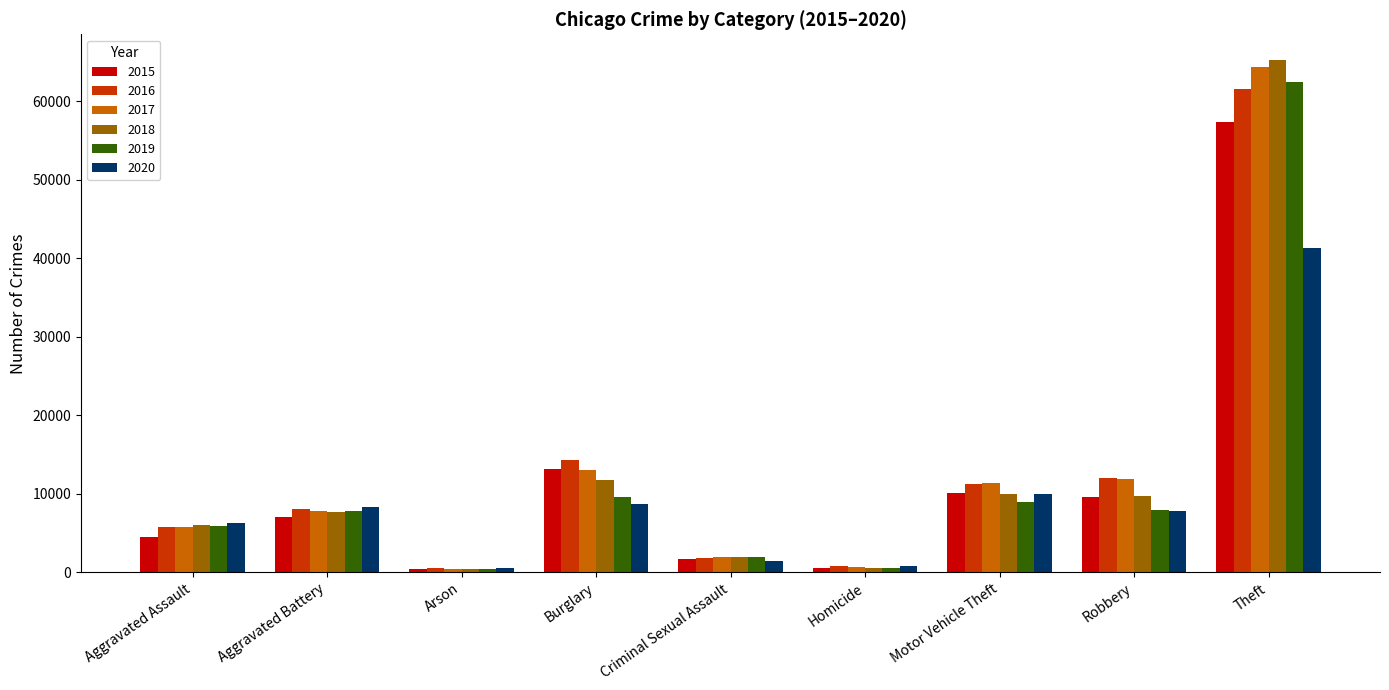

Which series has the largest range (max minus min)?

2018